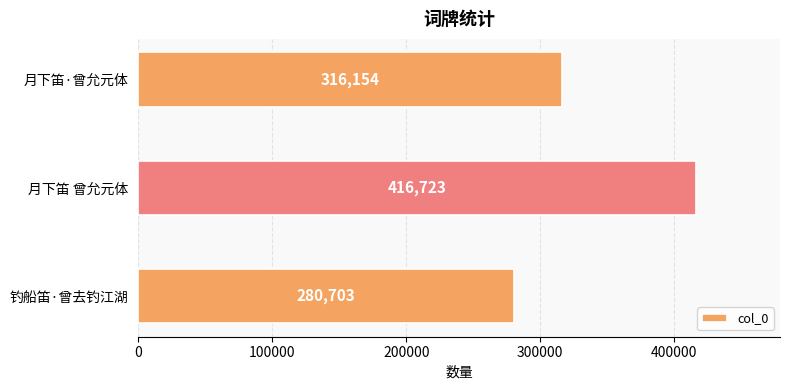

Reading top to bottom, list all the values displayed in this chart.

316154	416723	280703